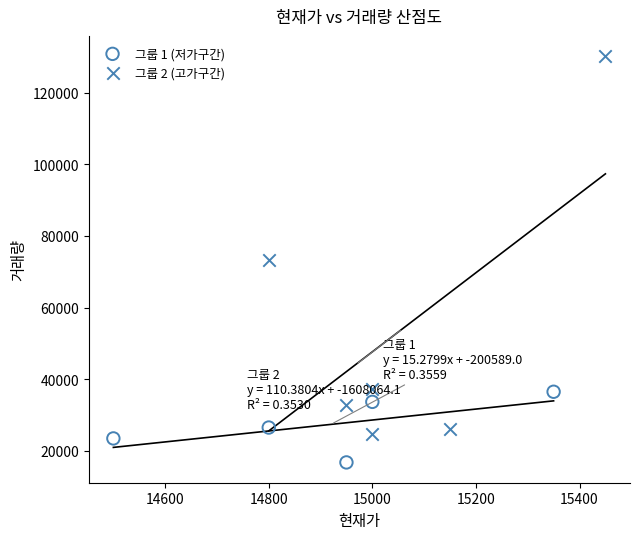

Which series contains the lowest Y value?

그룹 1 (저가구간)